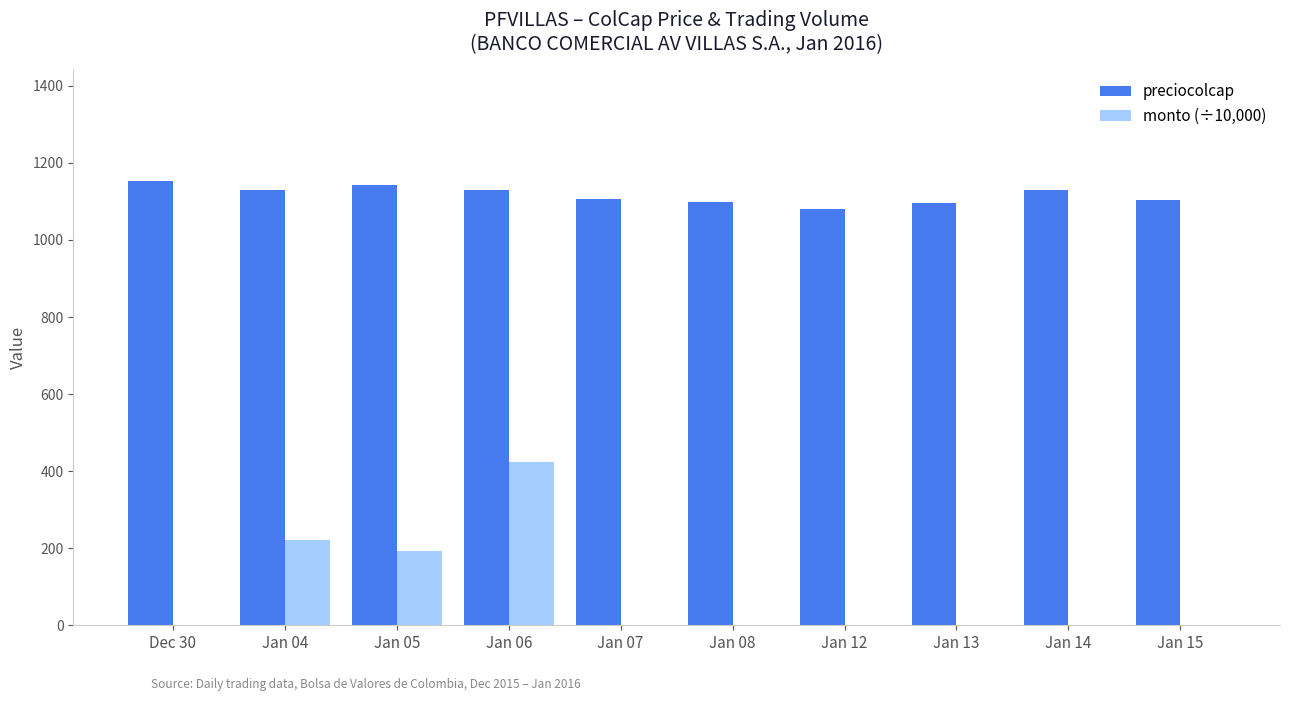

What is the total value across all series at Jan 07?

1105.7